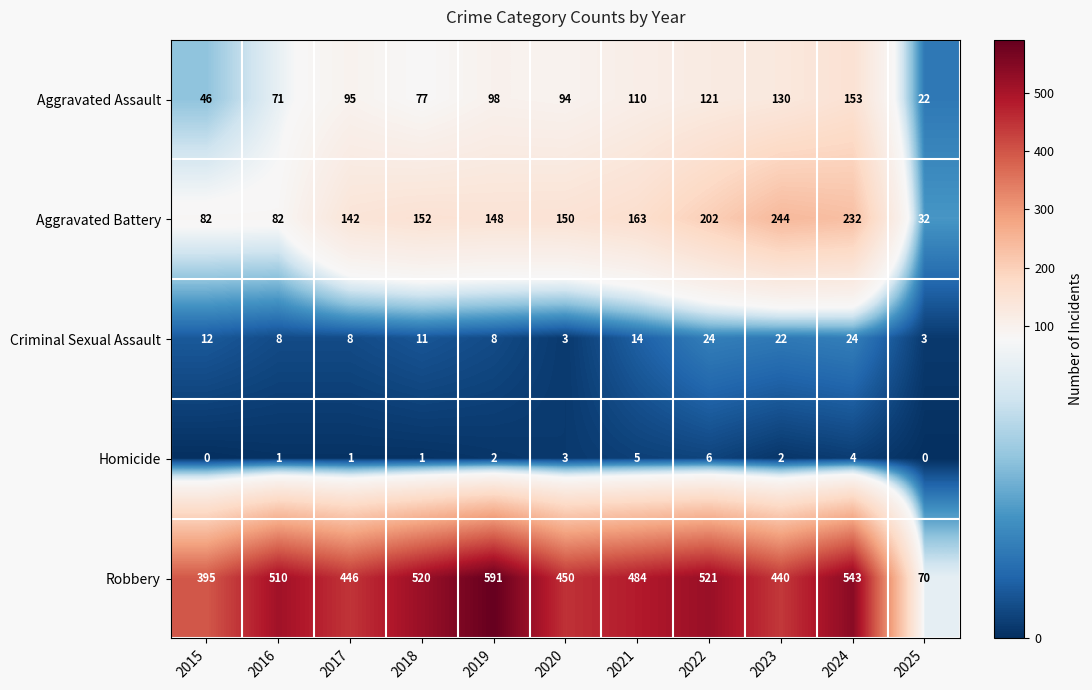

Which series has the largest range (max minus min)?

Robbery